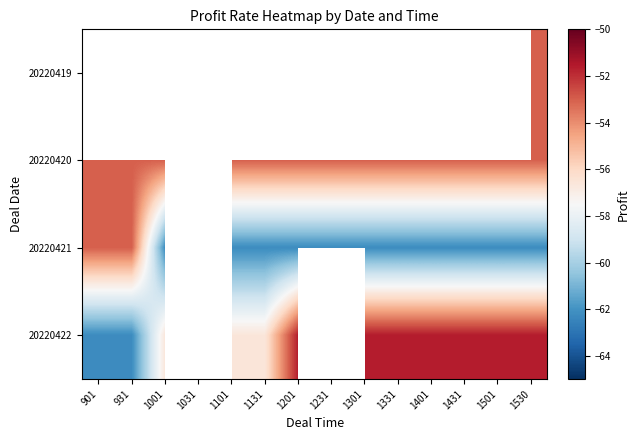

What is the smallest value displayed?

-62.2